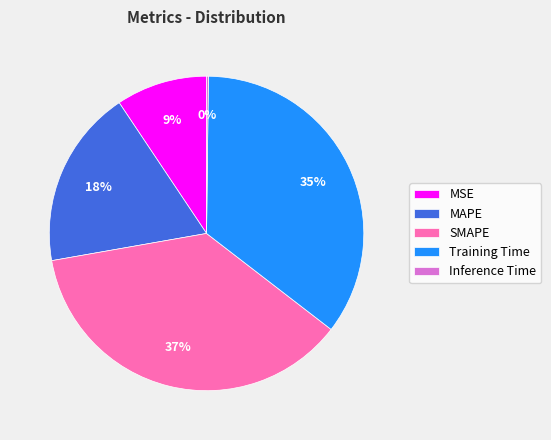

Is it true that SMAPE is 23% of the pie?

False